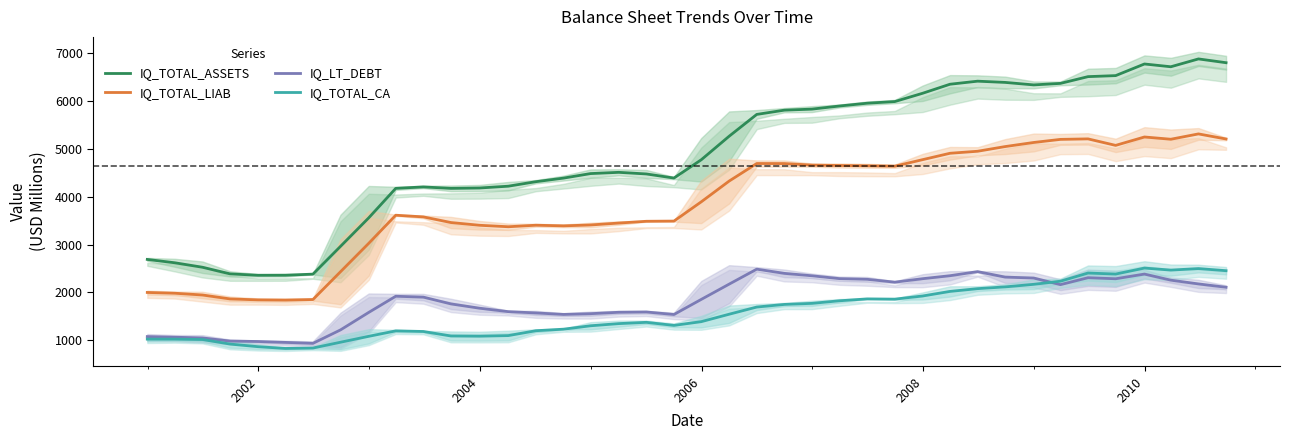

What is the greatest value displayed?

6877.7